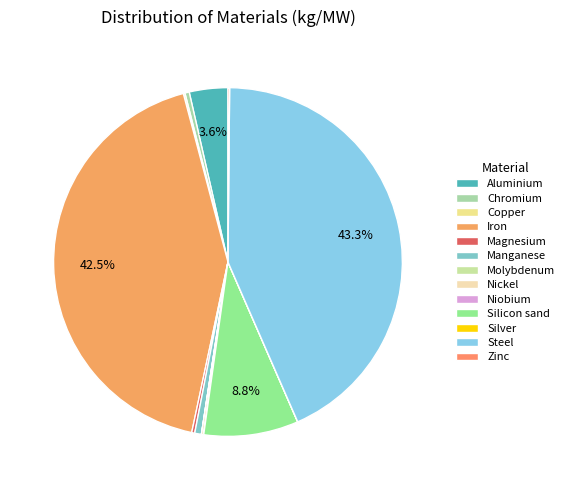

The Zinc slice represents 1% of the pie. True or false?

False